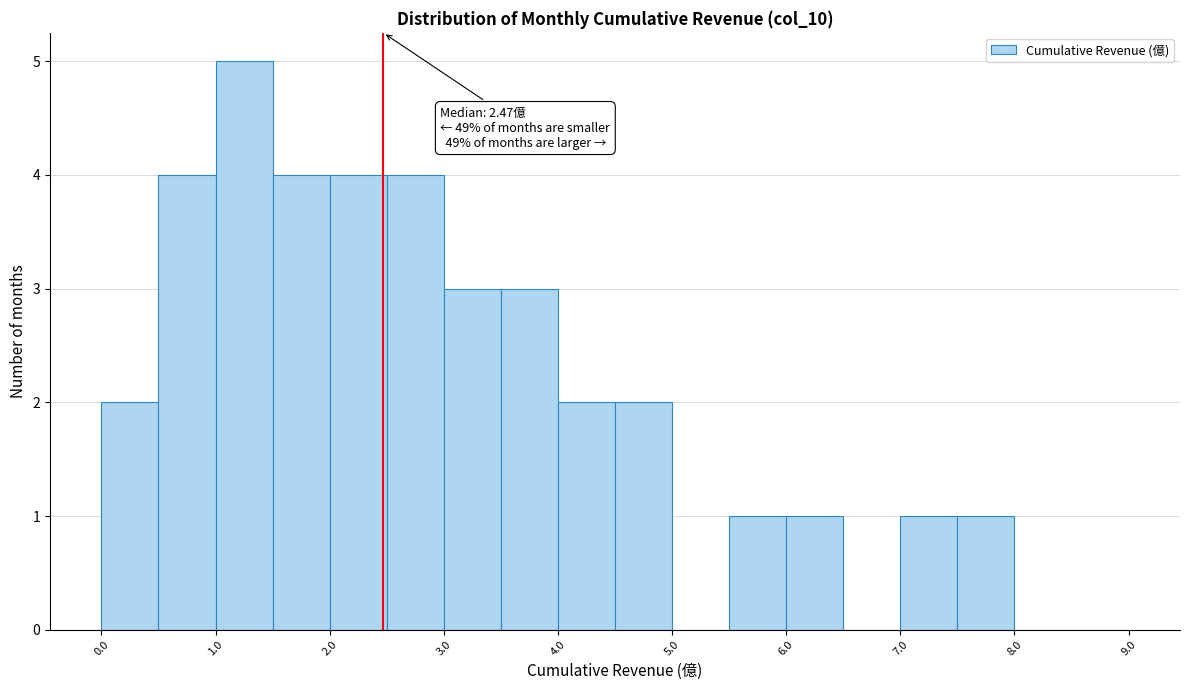

Which range on the x-axis has the tallest bar?

1.0 to 1.5